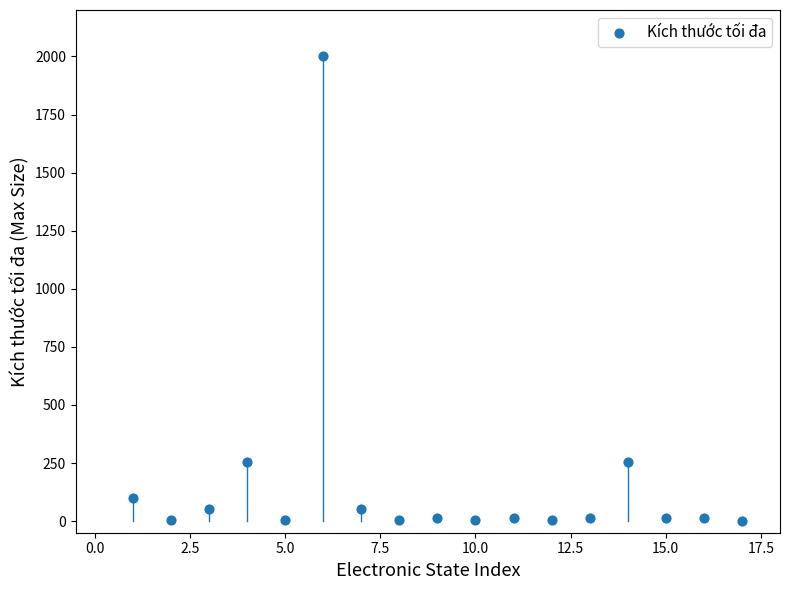

What is the range of X values (max minus min)?

16